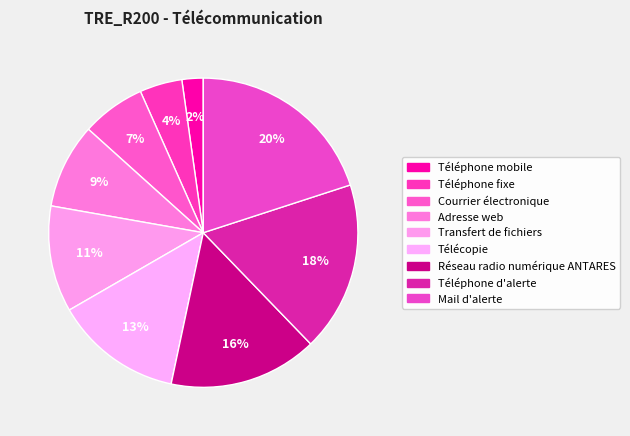

To the nearest percent, what is the average slice percentage?

11%